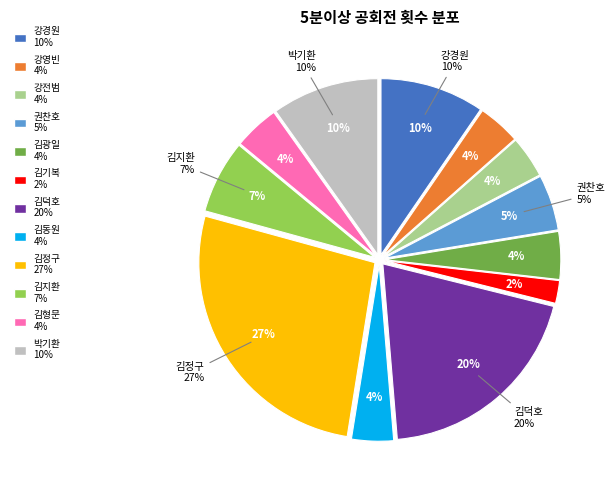

What is the smallest slice in the pie chart?

김기복